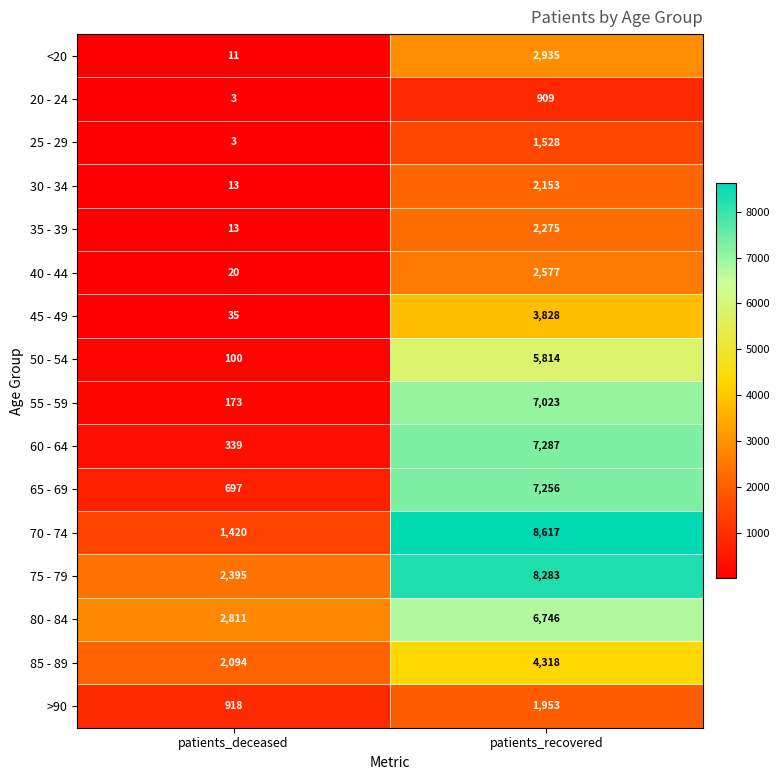

What is the smallest value displayed?

3